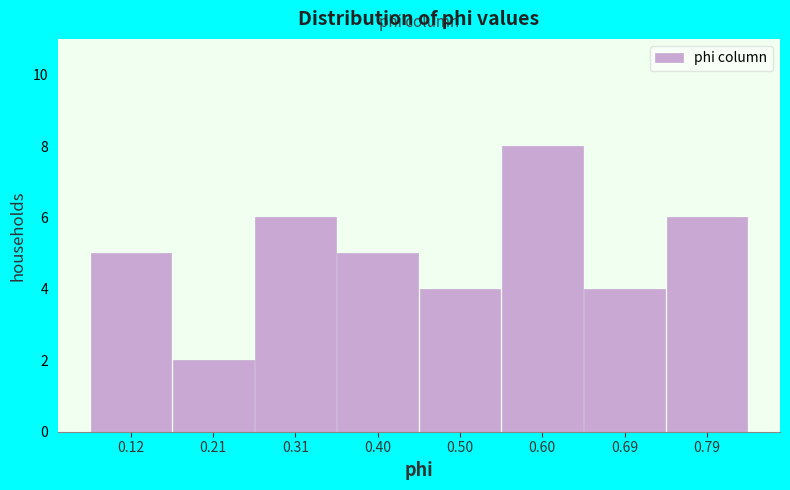

Reading left to right, transcribe this chart: for each bar, give the range it covers on the x-axis and its height. Neither the bar edges nor the heights are printed on the chart, so give them approximately, as read against the axes.

0.07 to 0.17: 5
0.17 to 0.26: 2
0.26 to 0.36: 6
0.36 to 0.45: 5
0.45 to 0.55: 4
0.55 to 0.64: 8
0.64 to 0.74: 4
0.74 to 0.83: 6